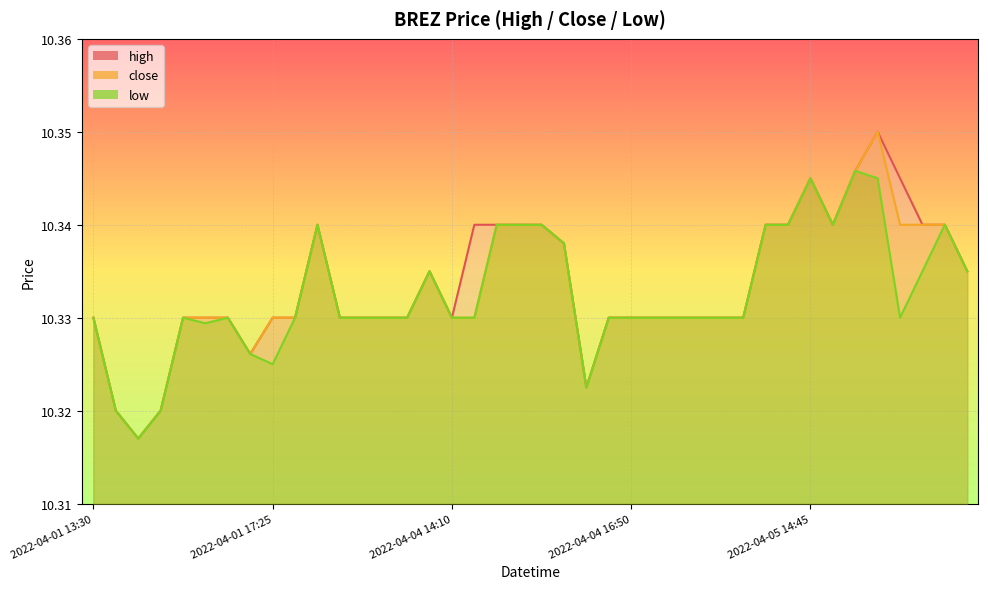

True or false: high has a value of 14.8 at 2022-04-04 14:50.

False